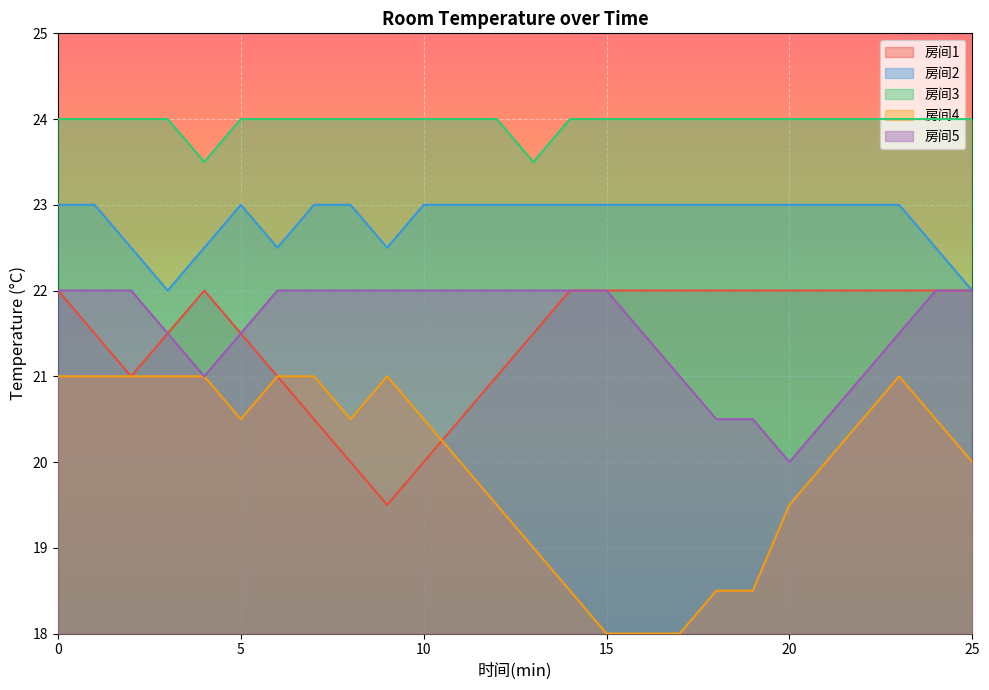

What is the average value of the 房间2 series?

22.8